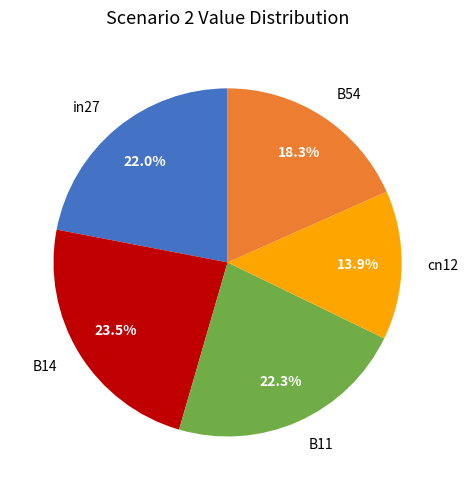

Does in27 account for over 50% of the chart?

No